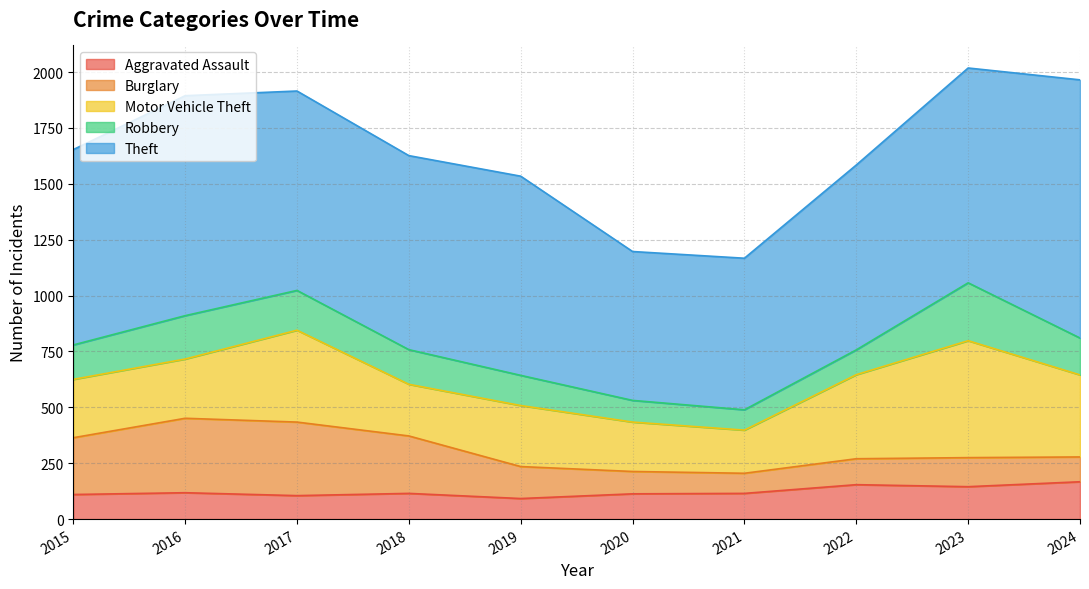

How many interior local peaks does the Burglary series have?

2